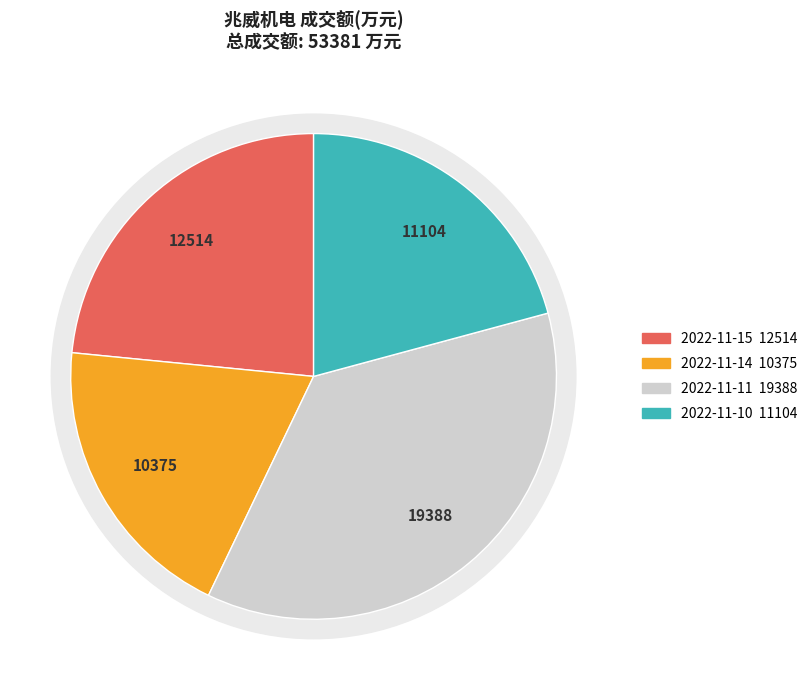

Which slice is the smallest?

2022-11-14